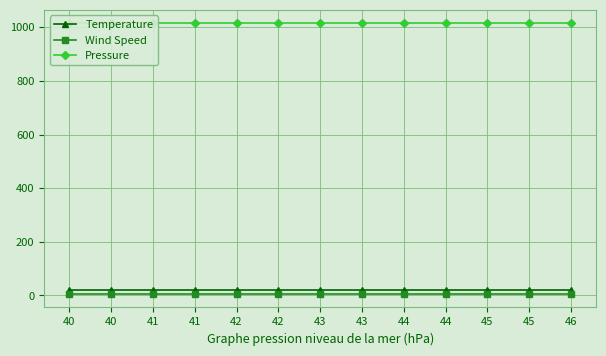

At which label is Pressure closest to 1014?

40